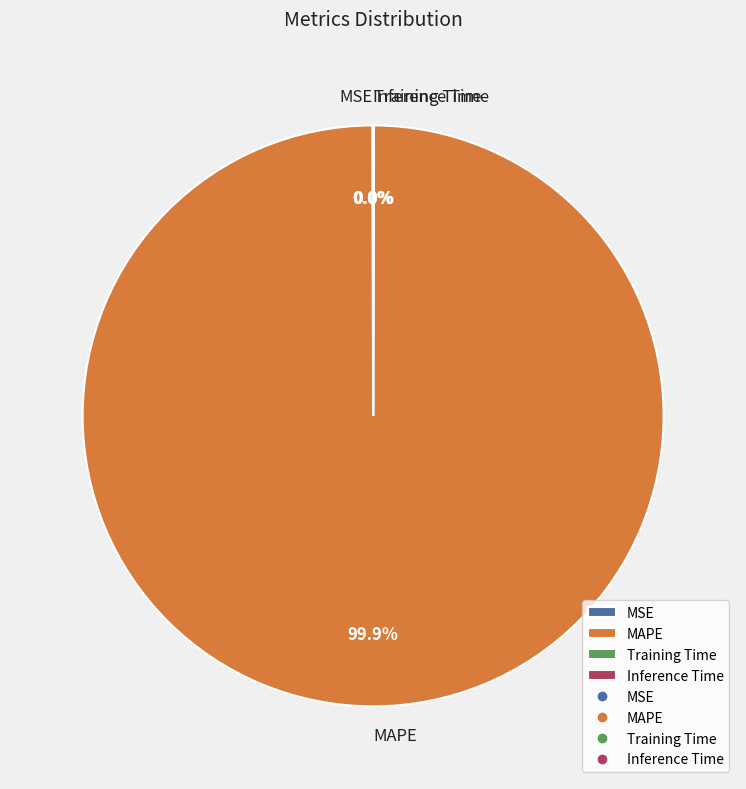

Which category accounts for the majority?

MAPE